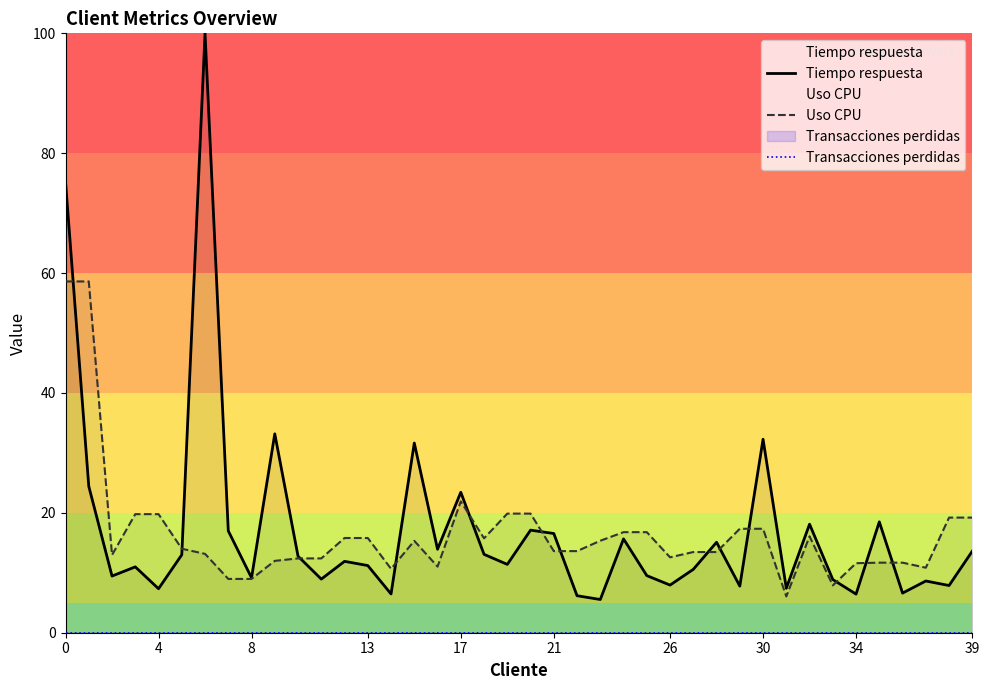

Which series has the largest range (max minus min)?

Tiempo respuesta